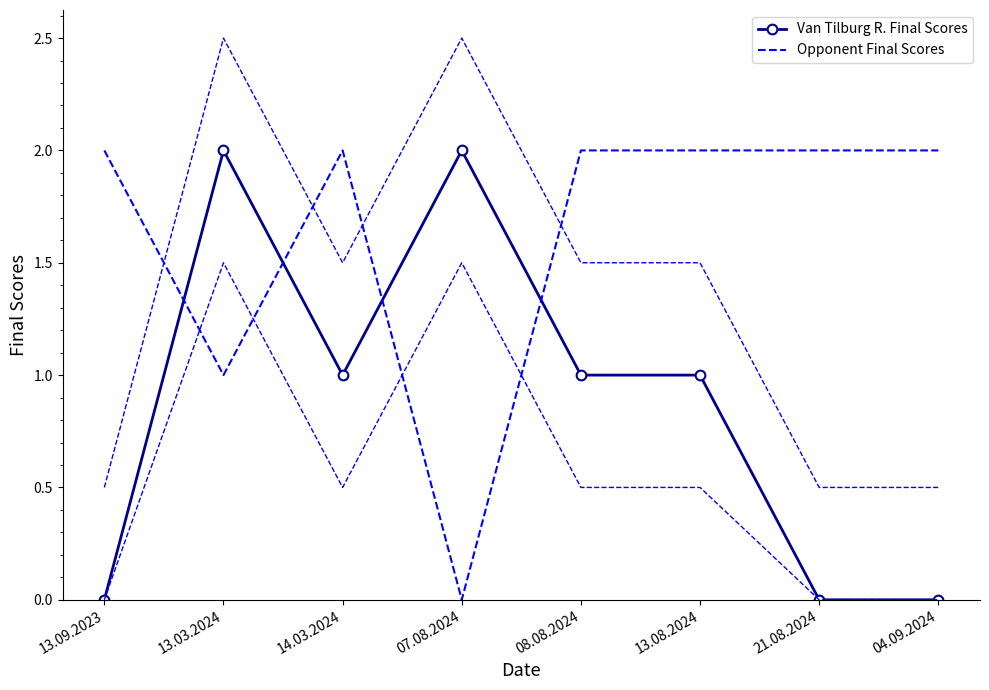

Where is Opponent Final Scores nearest to the value 1?

13.03.2024